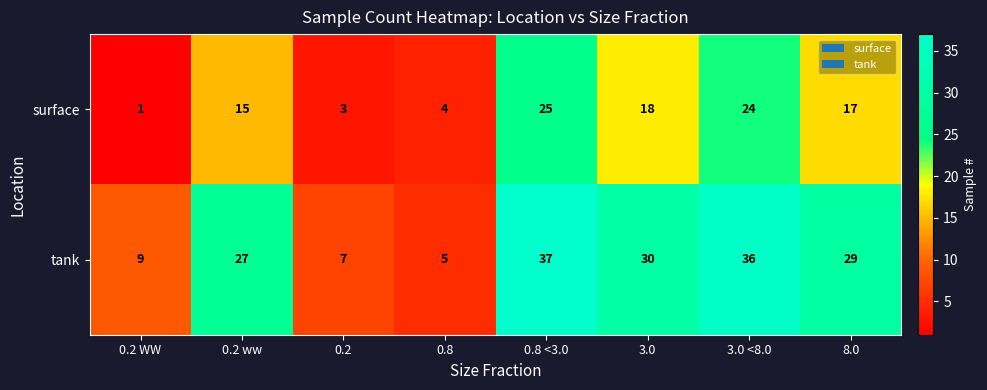

True or false: tank has a value of 41 at 0.2 ww.

False